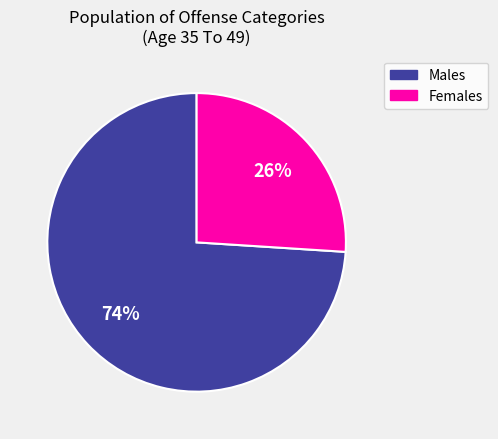

To the nearest percent, what is the difference between the largest and smallest slice percentages?

48%